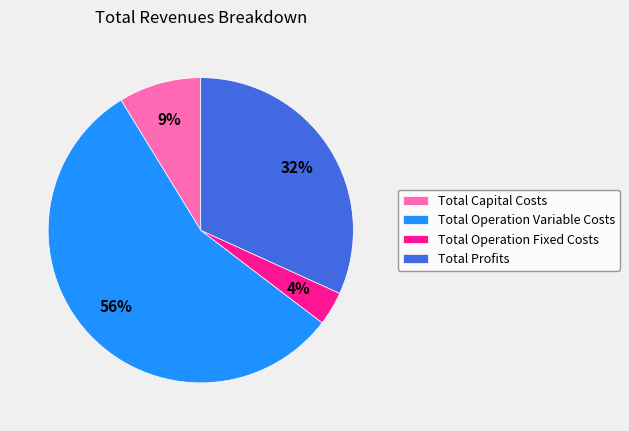

To the nearest percent, what is the average slice percentage?

25%